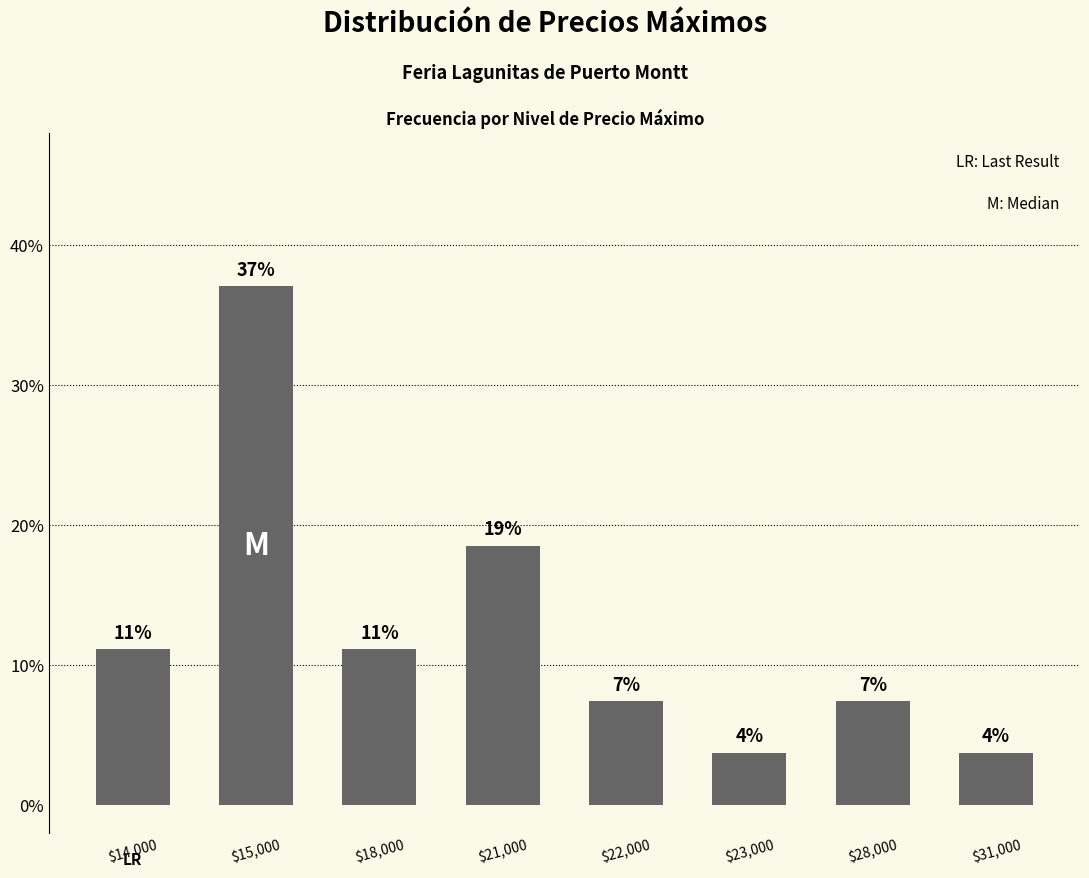

Reading left to right, extract all data points from this chart.

$14,000=11.1	$15,000=37.0	$18,000=11.1	$21,000=18.5	$22,000=7.4	$23,000=3.7	$28,000=7.4	$31,000=3.7